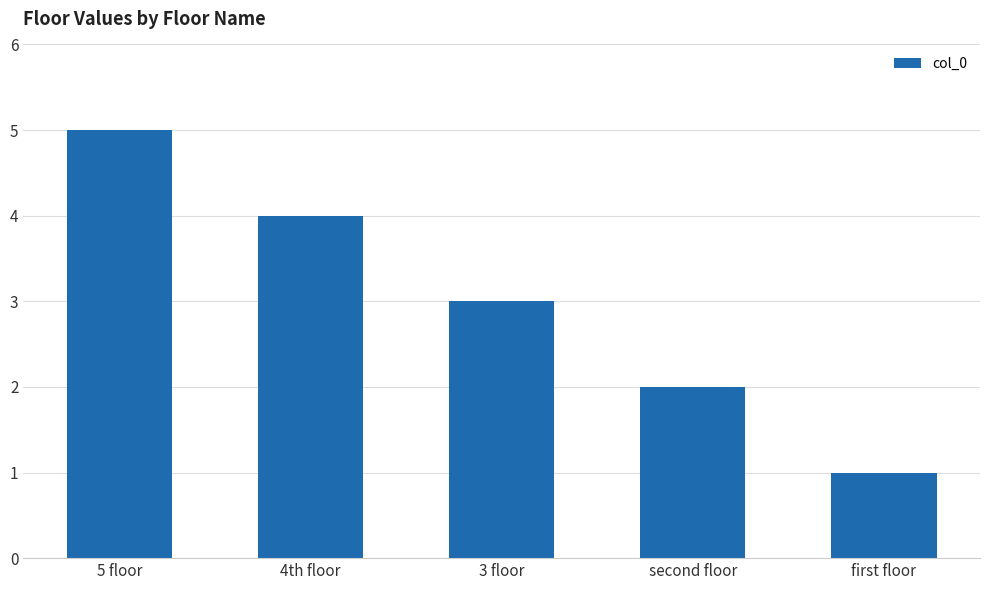

What position from the left is 4th floor?

2